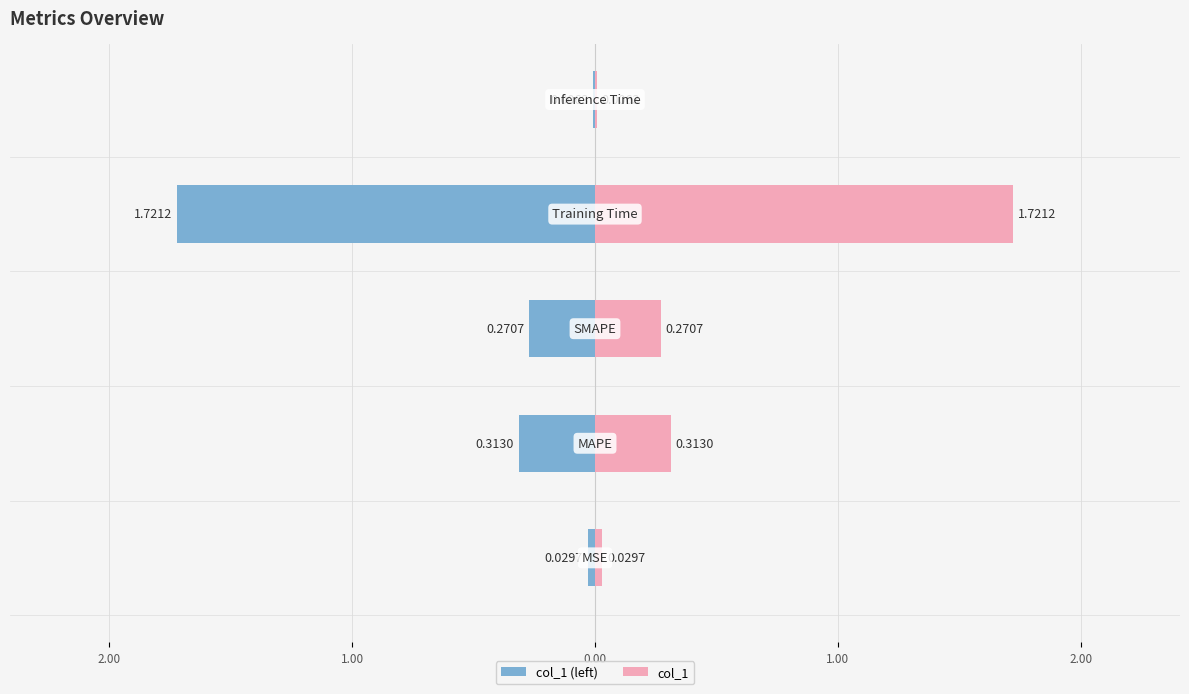

Which series has the largest range (max minus min)?

col_1 (left)